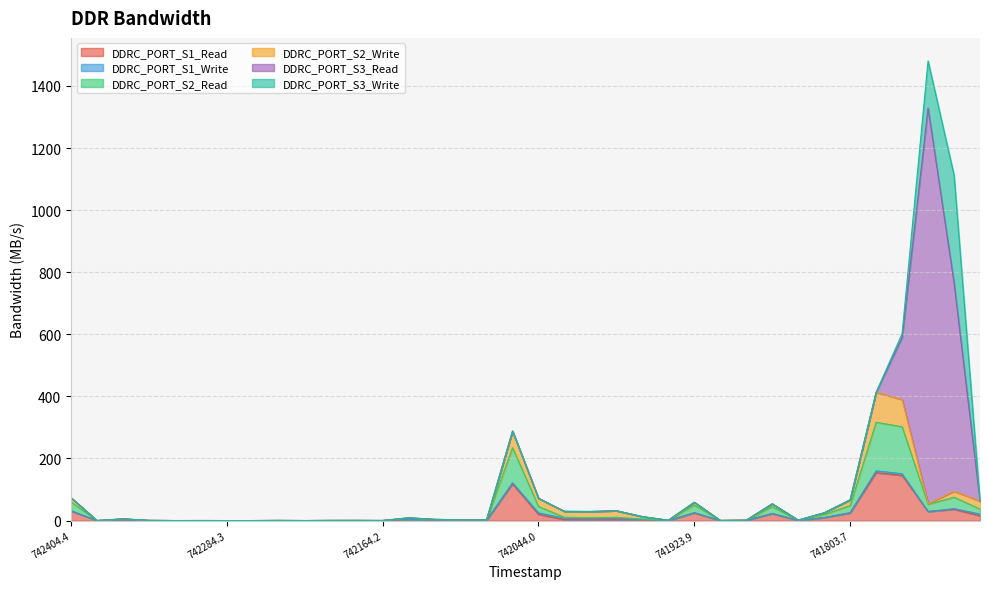

Is it true that DDRC_PORT_S2_Write equals 0.2 at 742204.19?

True